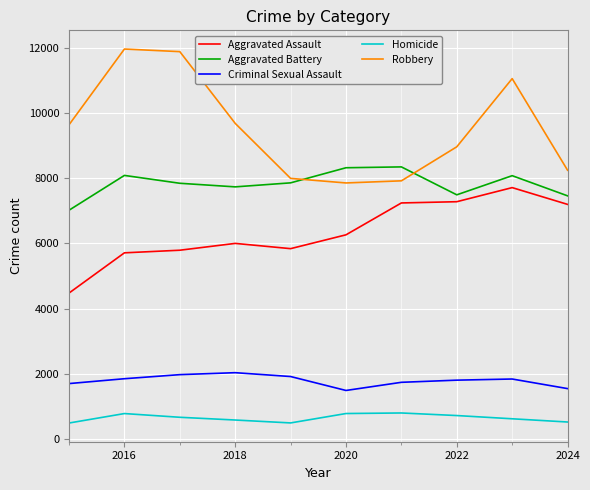

True or false: Robbery and Homicide intersect in this chart.

False